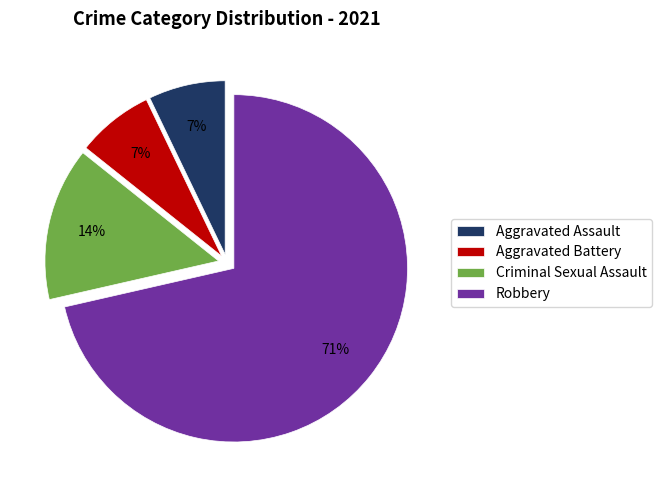

Is it true that Aggravated Battery is 1% of the pie?

False